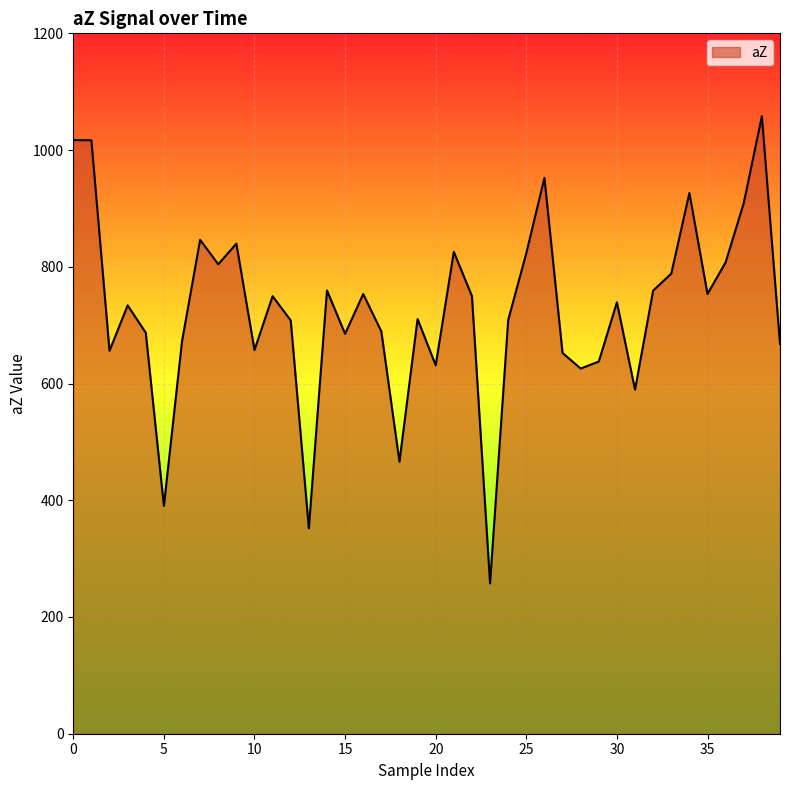

How many values exceed 739?

20